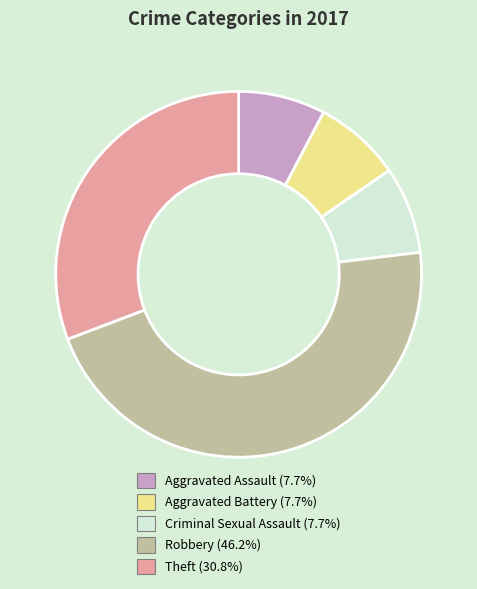

Is the sum of Criminal Sexual Assault and Theft greater than half?

No